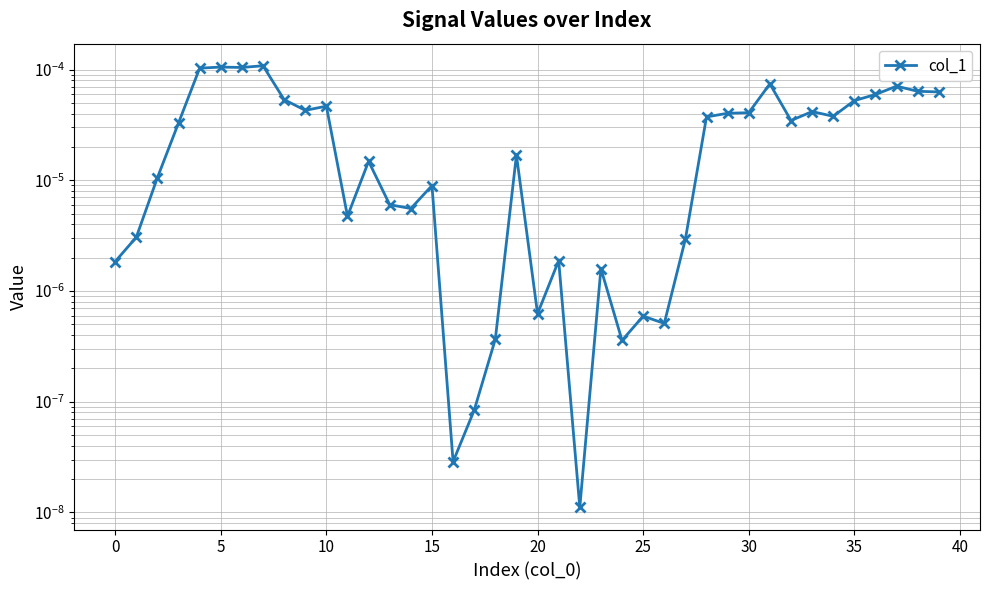

What is the label of the 37th point from the left?

36